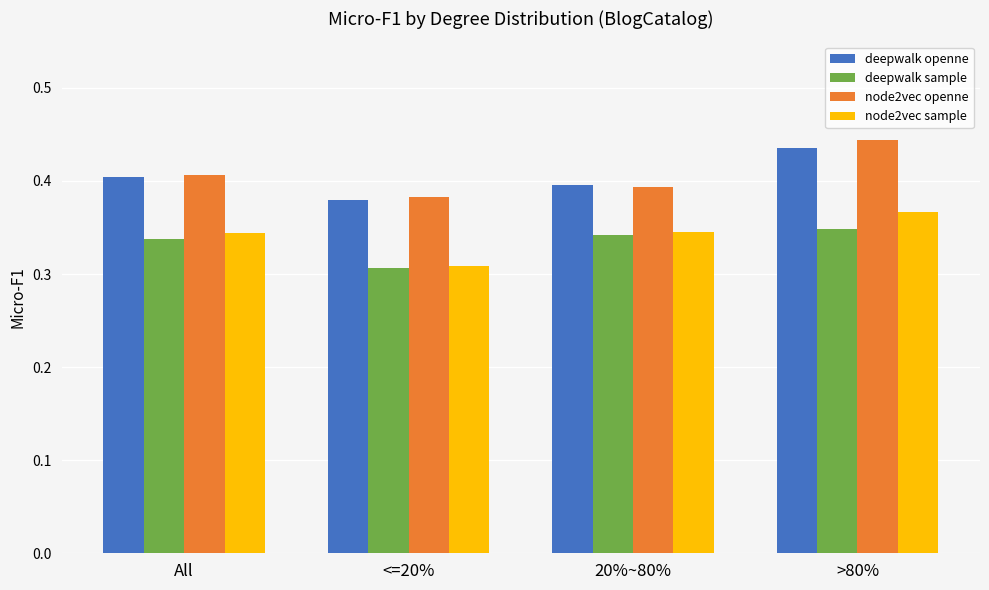

Count the number of data series in this chart.

4